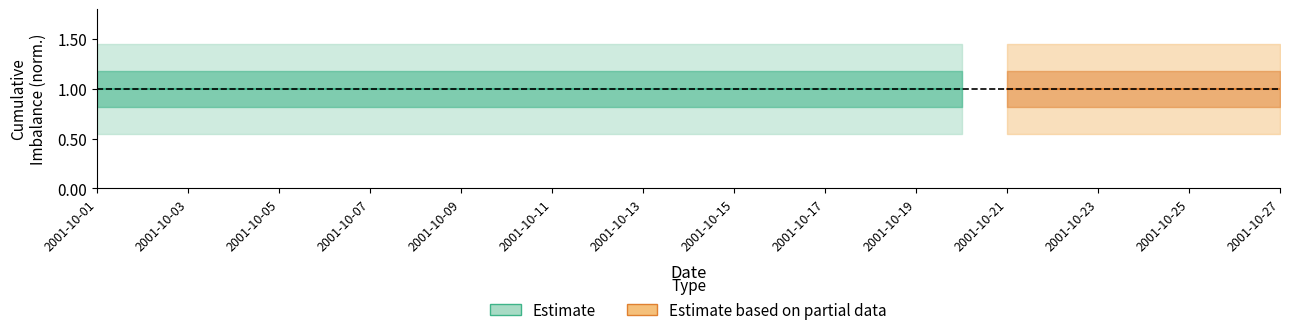

How many categories are shown in the chart?

27